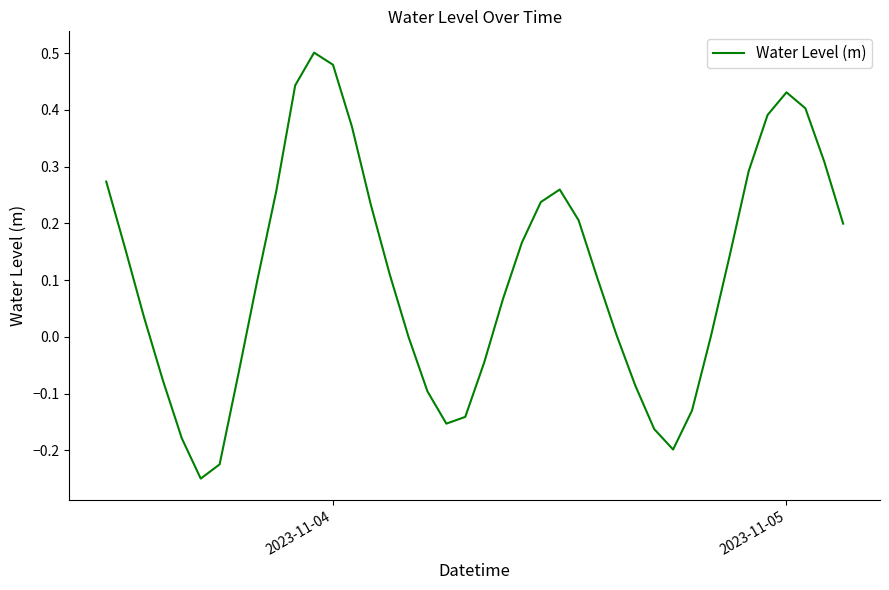

How many lines are shown in the chart?

1